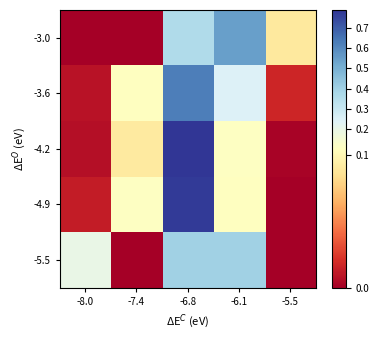

Rank the series at -6.8 from highest to lowest value.

-4.2, -4.9, -3.6, -5.5, -3.0